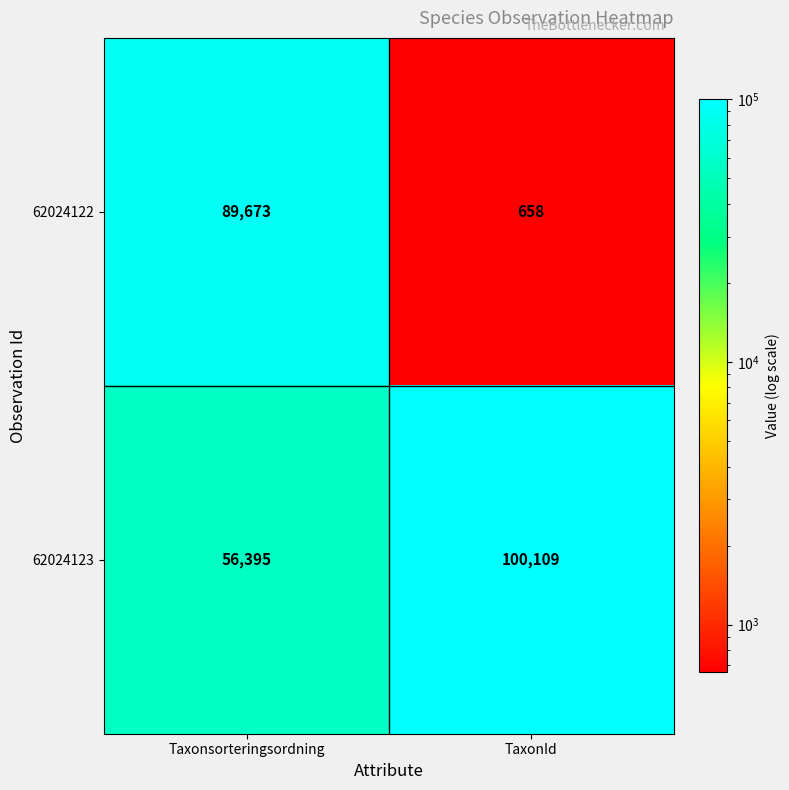

The 62024123 series shows 100109 at TaxonId. True or false?

True